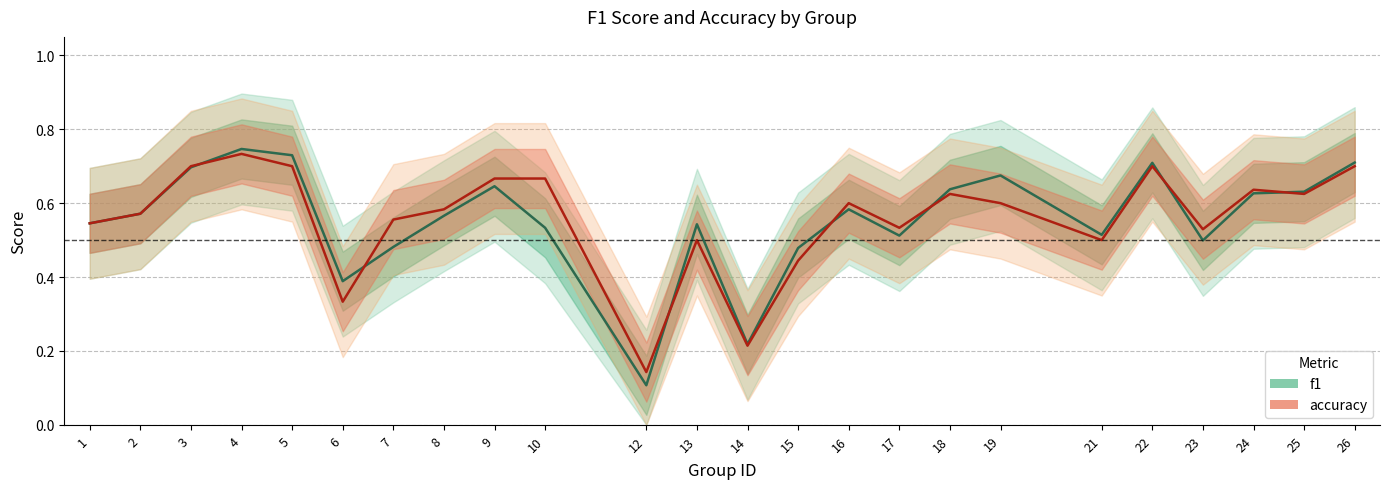

How many distinct data groups are displayed?

2